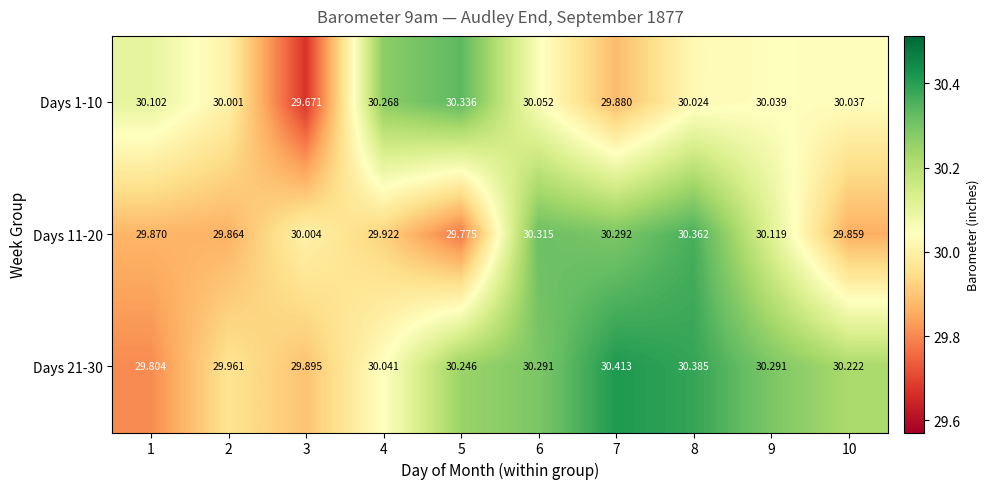

Is the value of Days 21-30 at 1 greater than the value of Days 1-10 at 10?

No